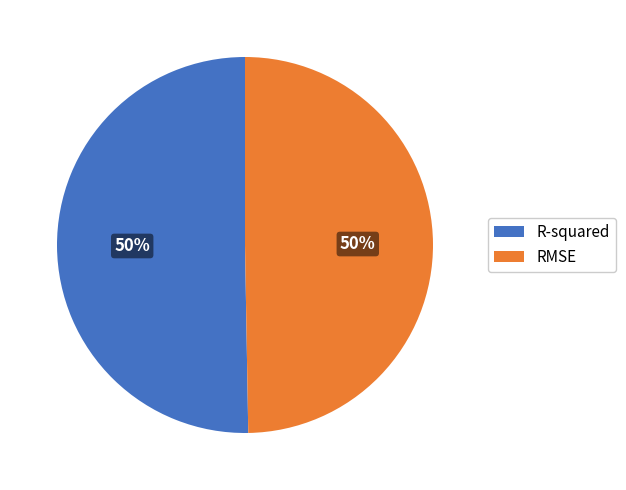

The R-squared slice represents 62% of the pie. True or false?

False